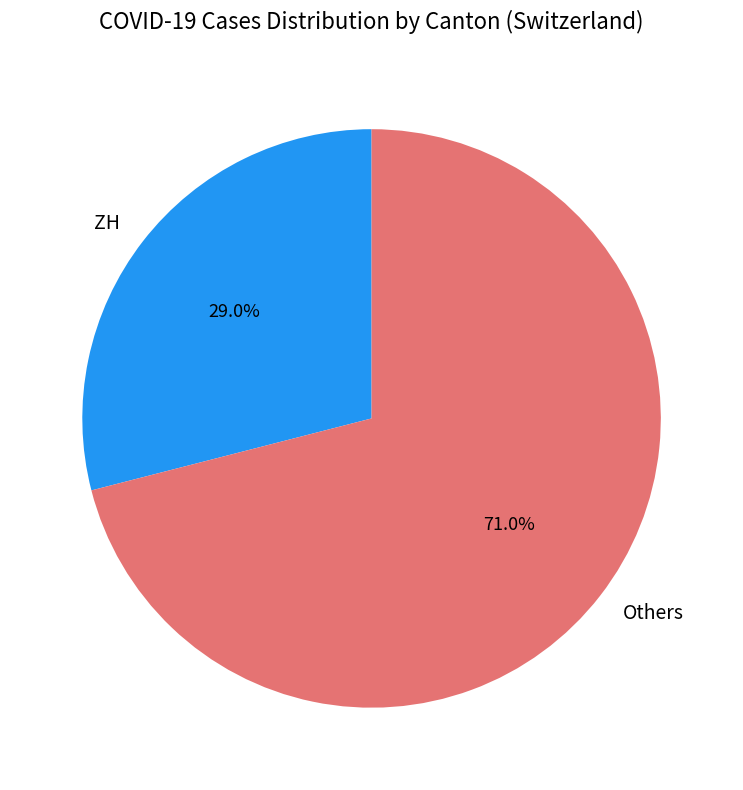

Rank the categories by value from lowest to highest.

ZH, Others